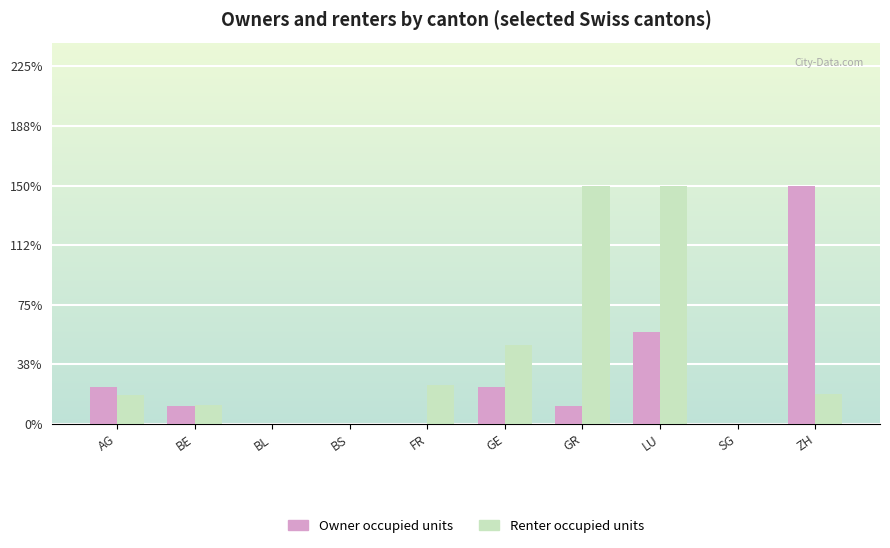

What are all the series names shown in the legend?

Owner occupied units, Renter occupied units